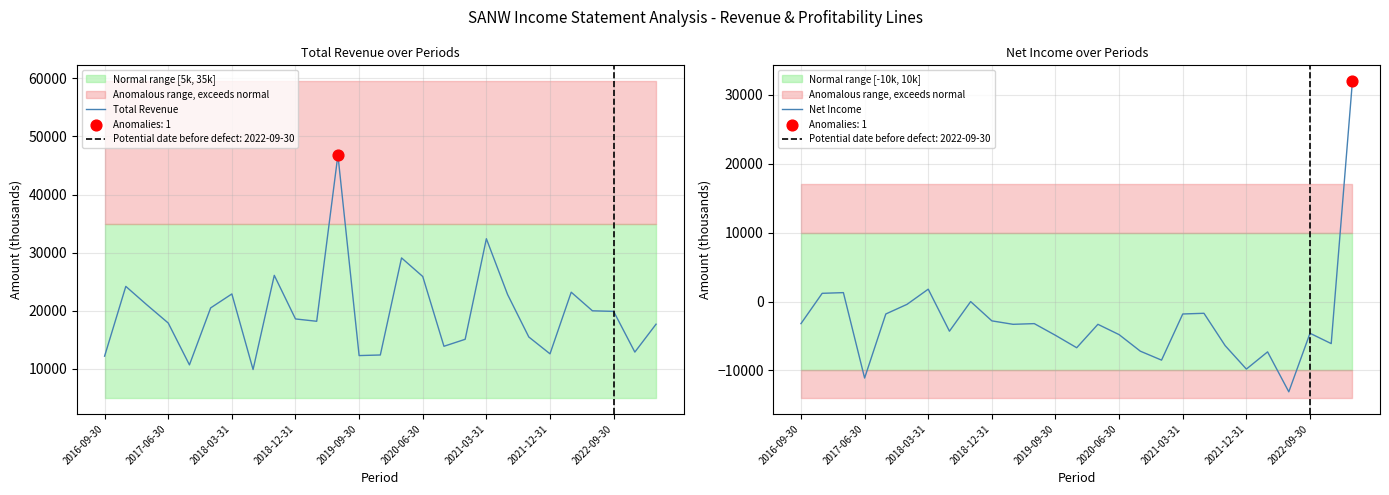

Which series has the largest total across all categories?

Total Revenue